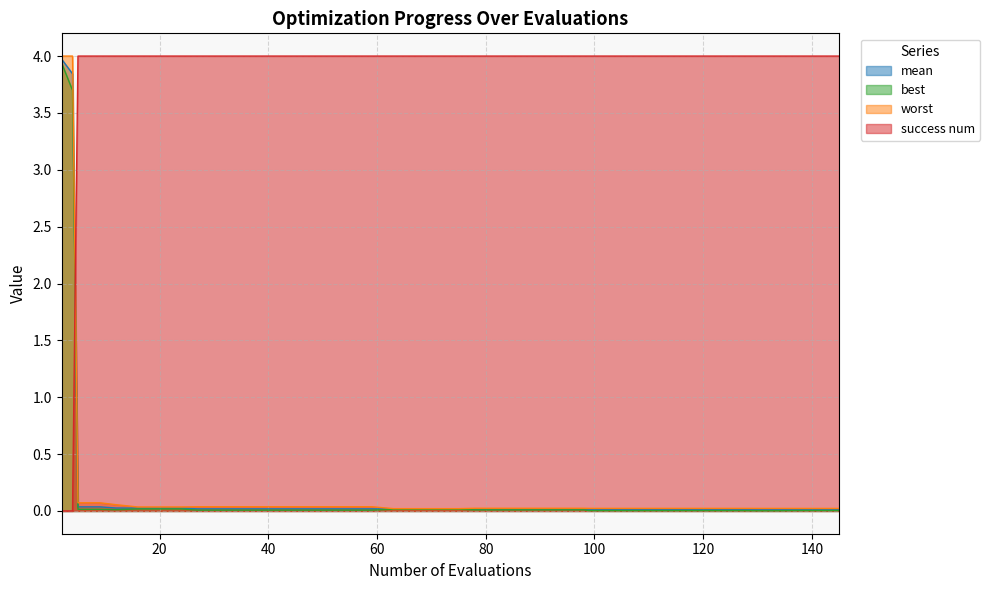

Between 134 and 137, which is larger?

134